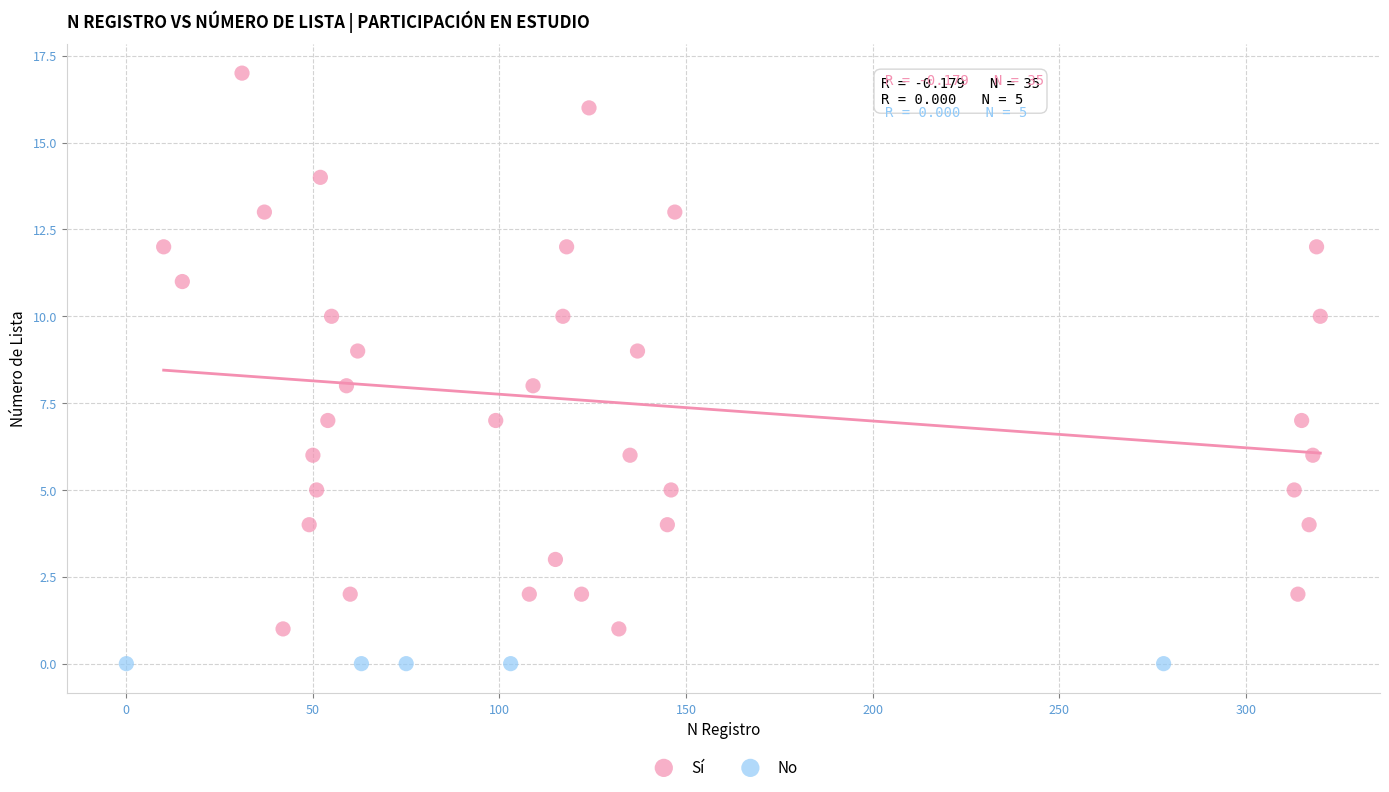

Which series contains the lowest Y value?

No